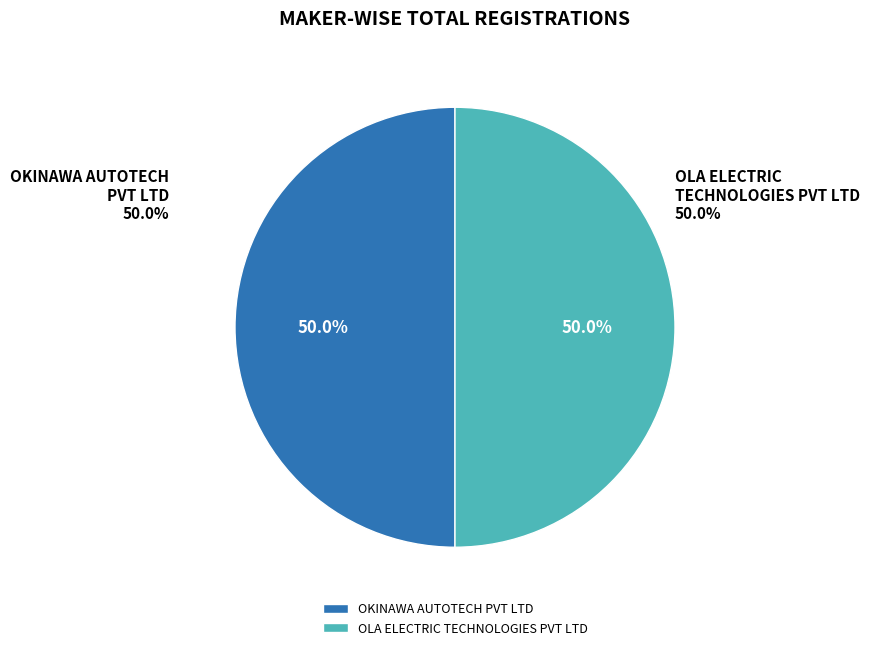

How many slices are in this pie chart?

2